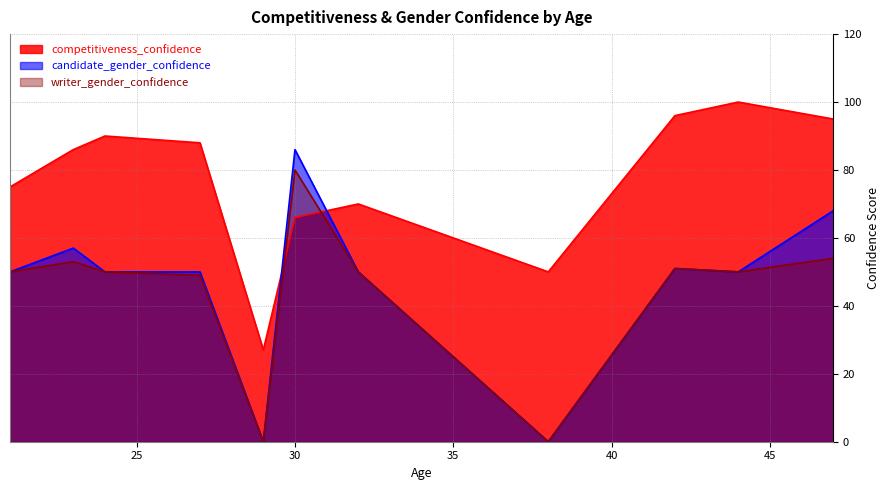

True or false: writer_gender_confidence has a value of 51 at 42.

True